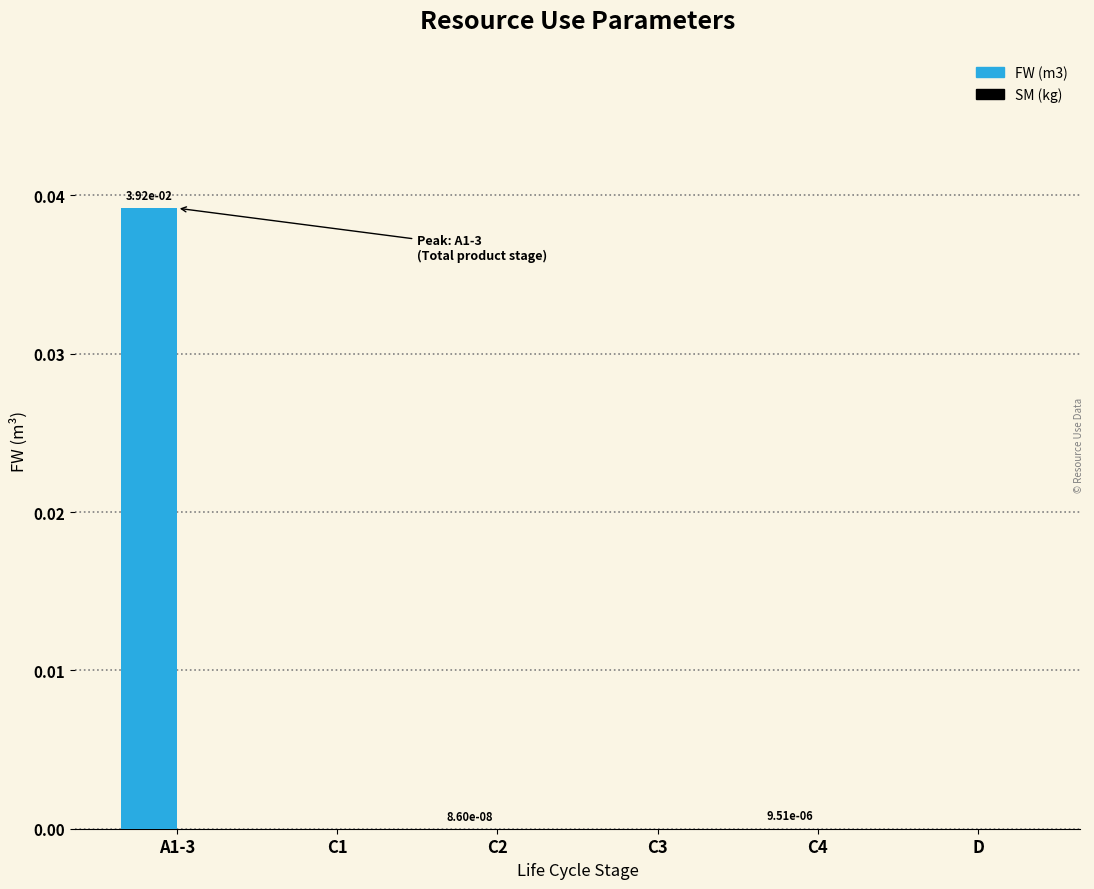

Which label corresponds to the largest value in the chart?

A1-3